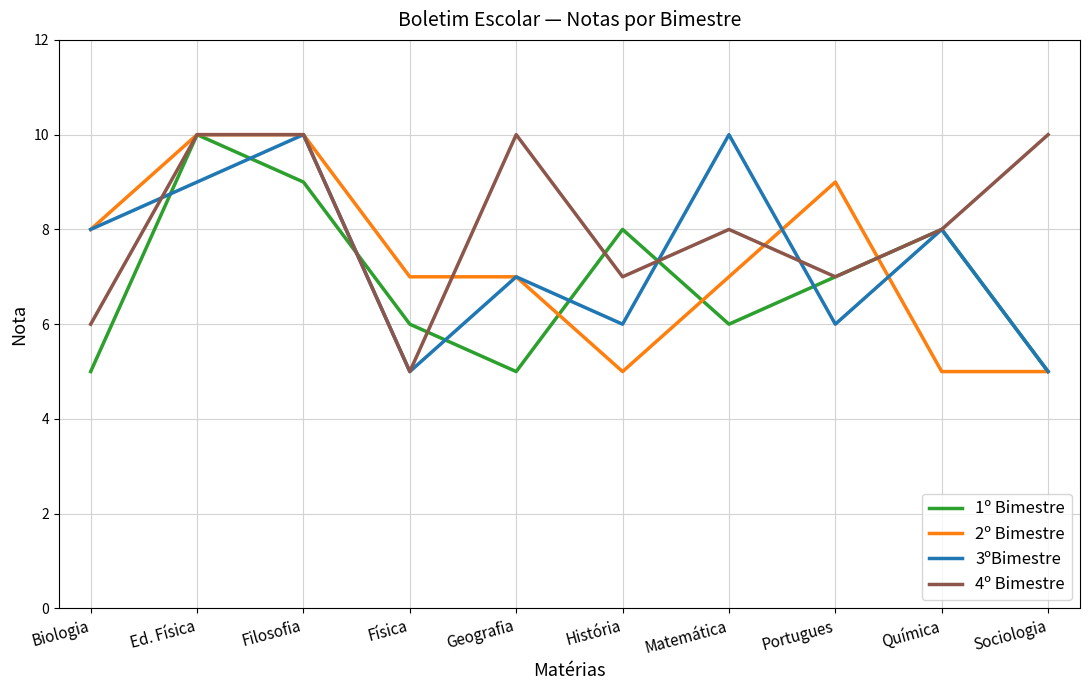

What position from the left is História?

6